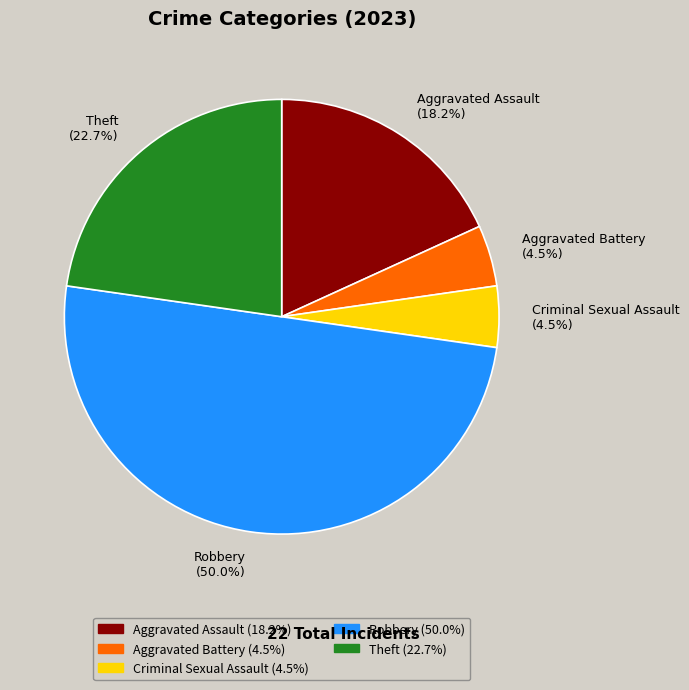

Is Aggravated Assault (18.2%) the majority of the pie?

No